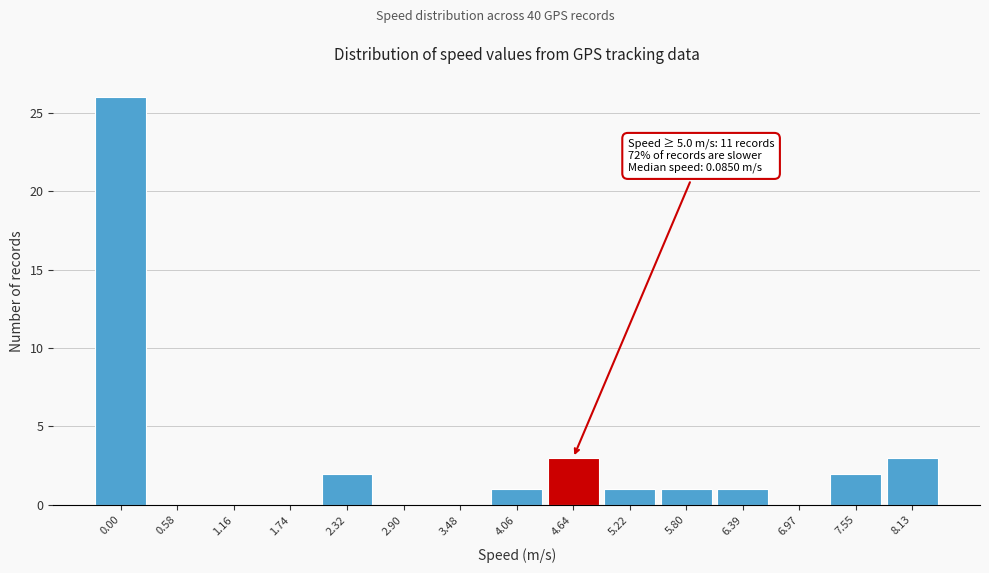

Reading left to right, list all the values displayed in this chart.

0.00=26	0.58=0	1.16=0	1.74=0	2.32=2	2.90=0	3.48=0	4.06=1	4.64=3	5.22=1	5.80=1	6.39=1	6.97=0	7.55=2	8.13=3